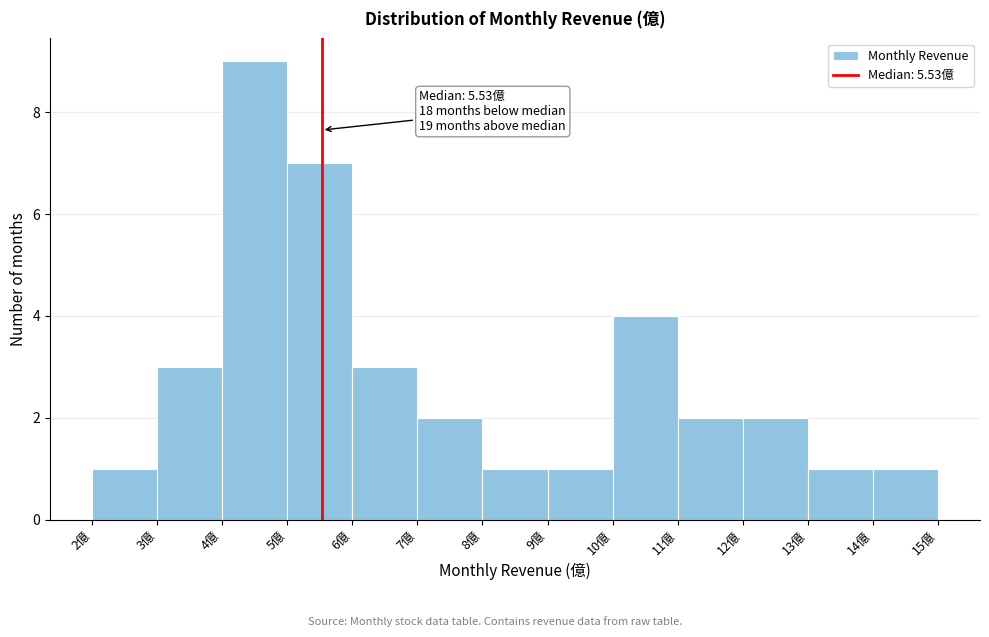

Which range on the x-axis has the tallest bar?

4 to 5